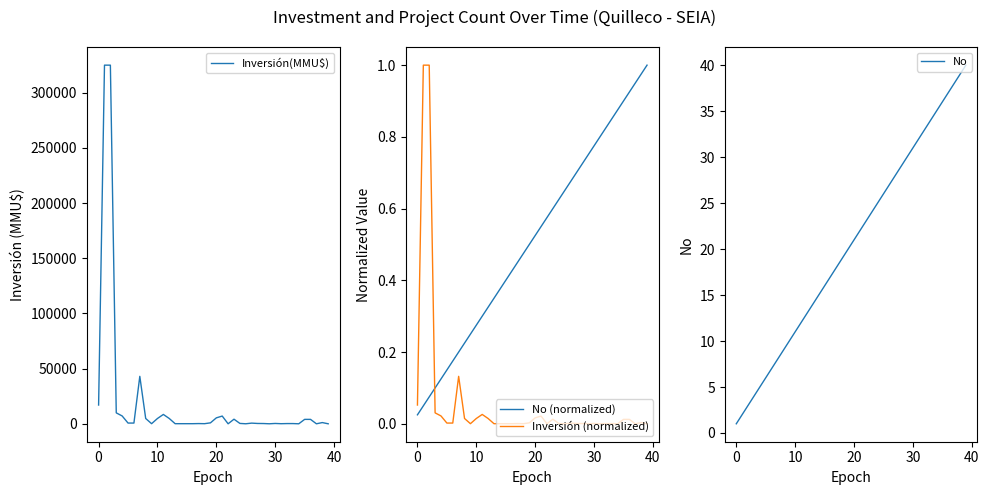

True or false: Inversión (normalized) has a value of 0.0 at 30.

False